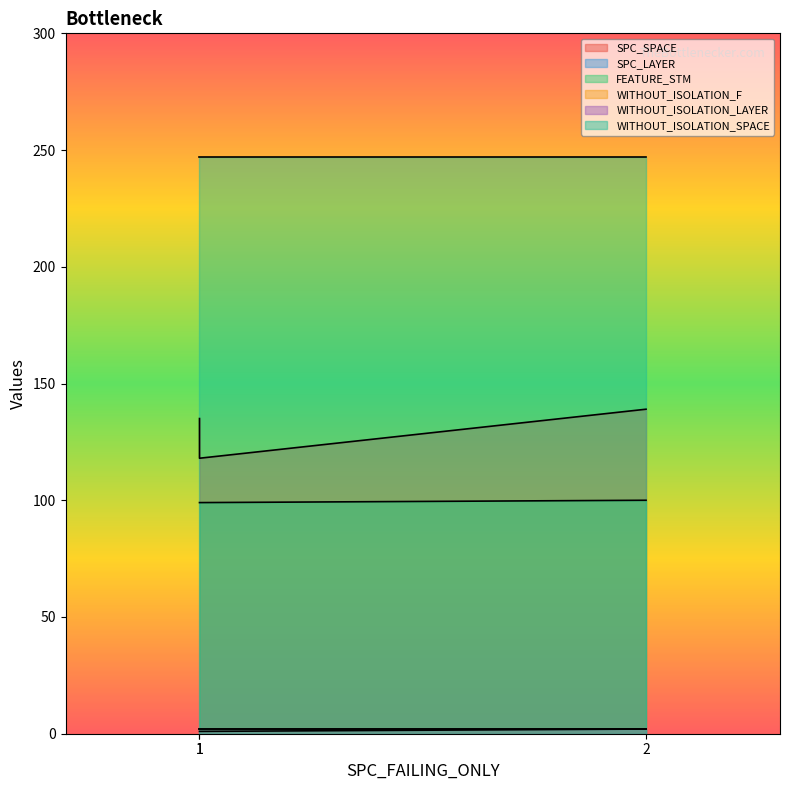

Count the SPC_SPACE values in the range 118 to 139.

3